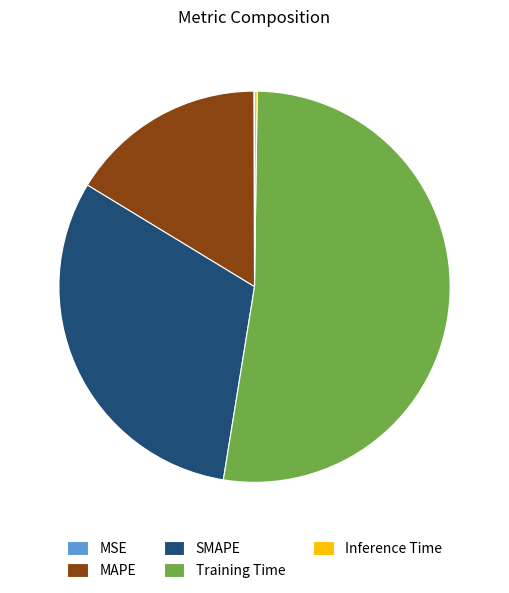

True or false: MAPE accounts for 16% of the total.

True